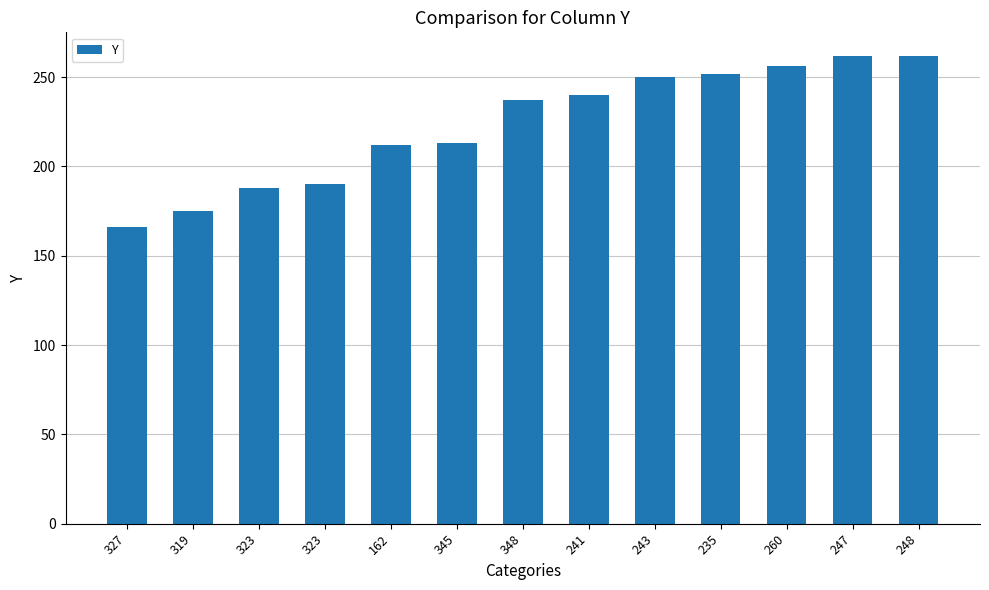

What value does the data have at 162, to the nearest 5?

210